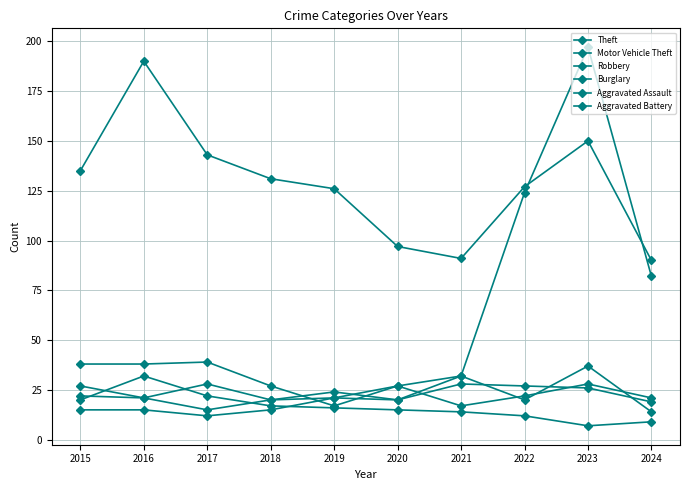

Does the chart have visible grid lines?

Yes